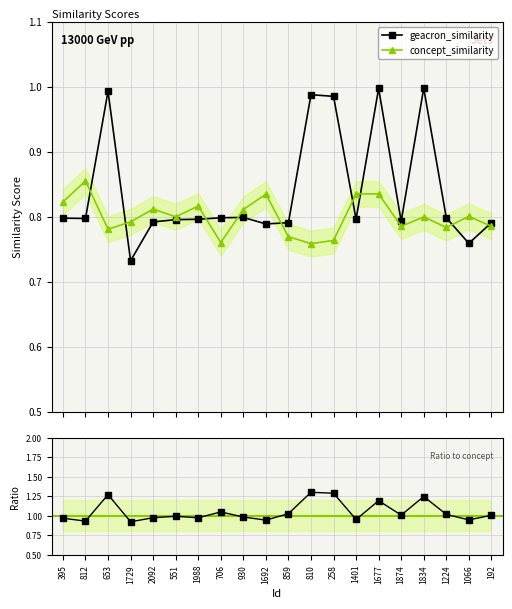

Where do concept_similarity and geacron_similarity first cross each other?

812 and 653